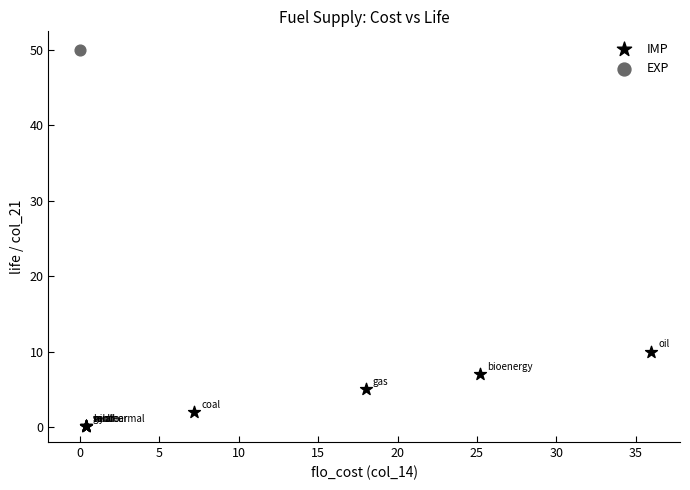

What are all the series names shown in the legend?

IMP, EXP